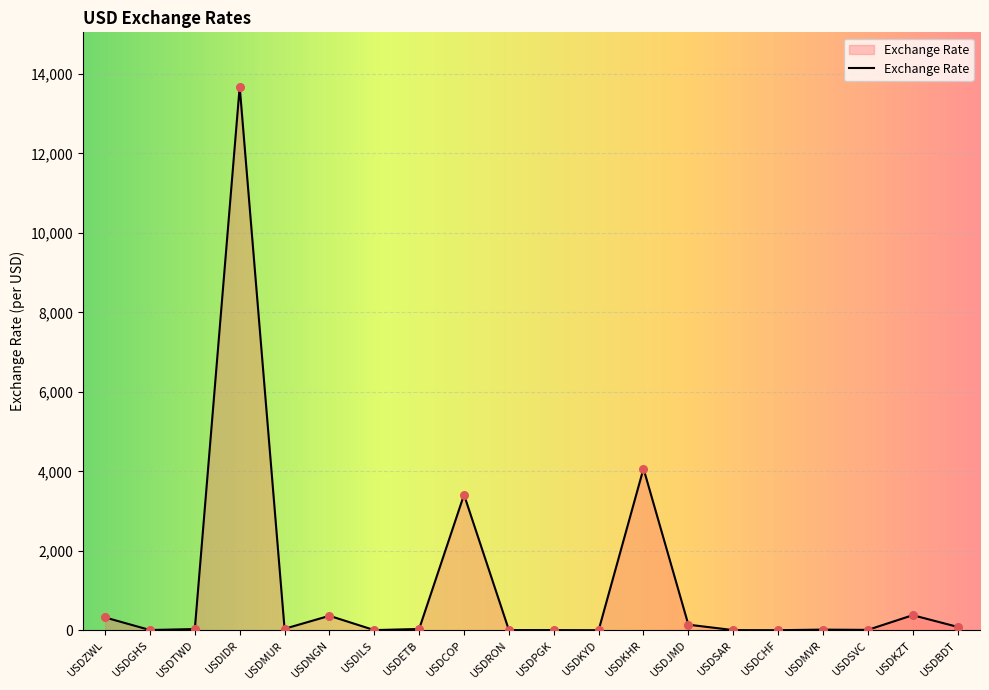

What is the change in value from USDGHS to USDMUR?

+31.2